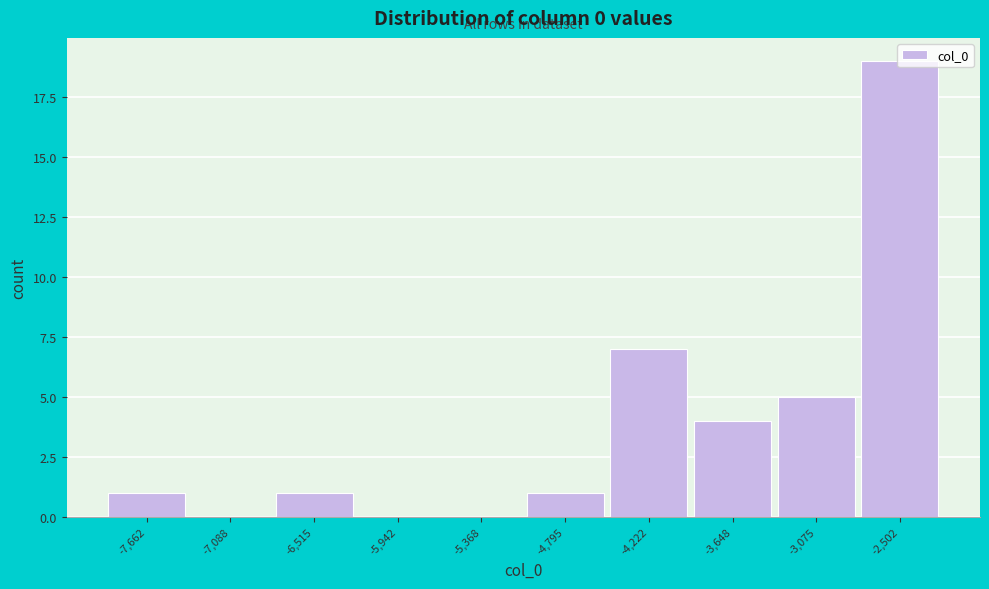

True or false: the data shows 9 at -4,222.

False